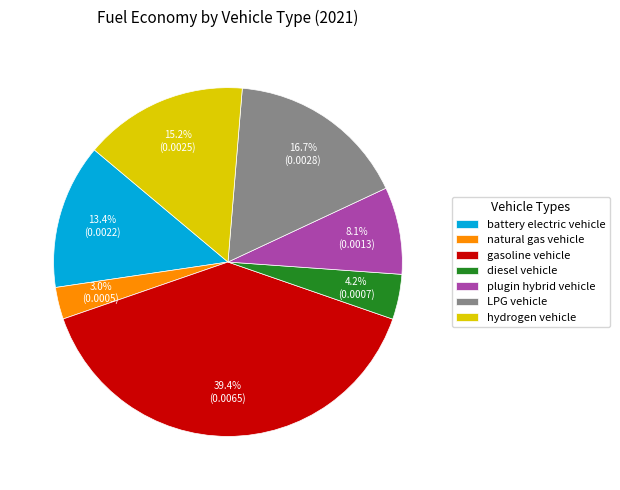

Does gasoline vehicle account for over 50% of the chart?

No